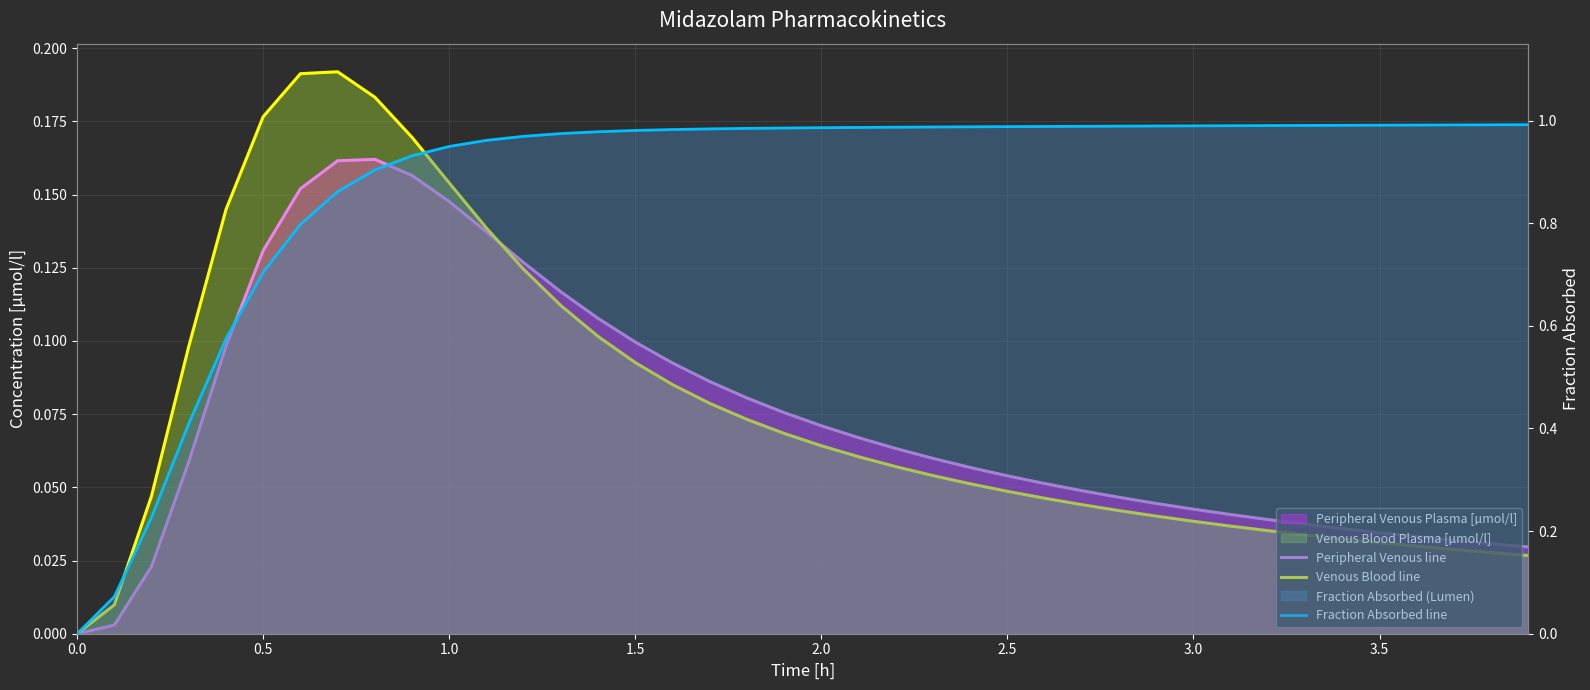

How many lines are shown in the chart?

3